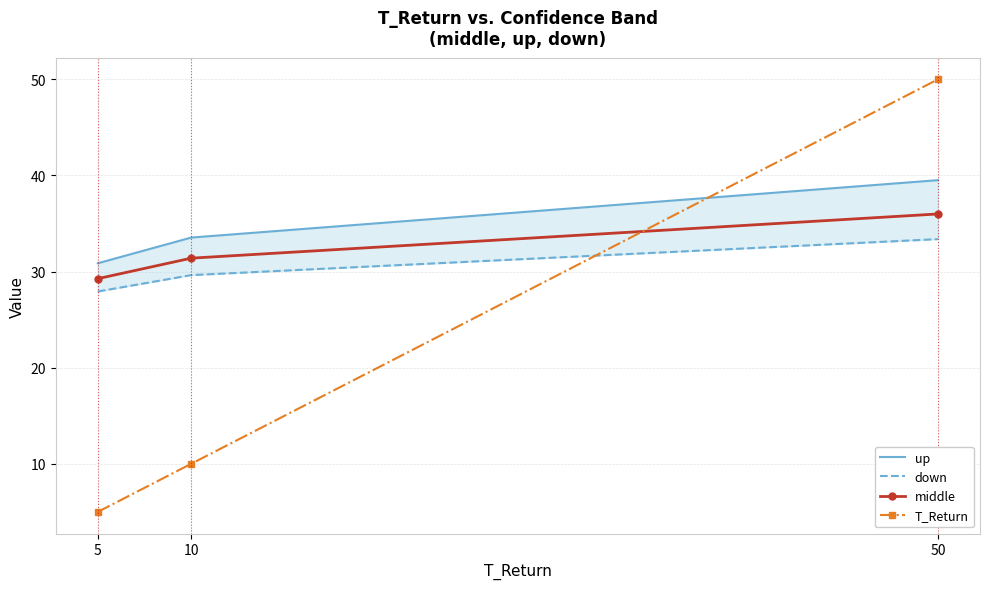

What is the difference between the down values at 10 and 5?

1.7